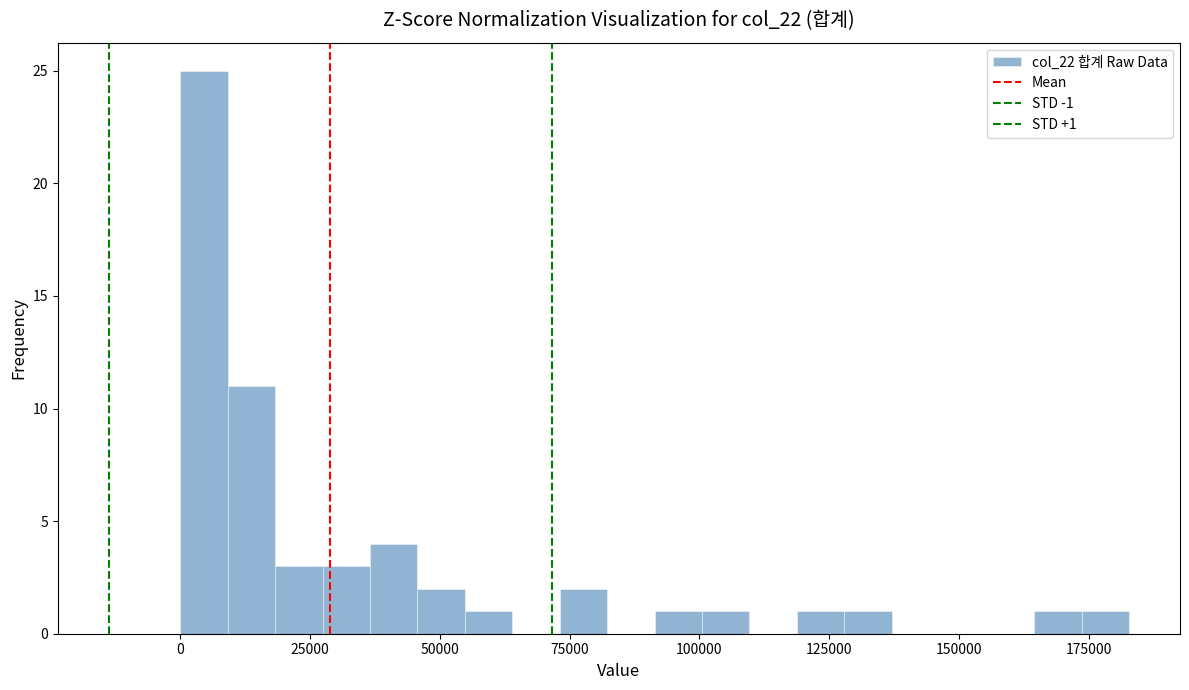

Read against the x-axis, roughly where is the centre of the tallest bar?

5000